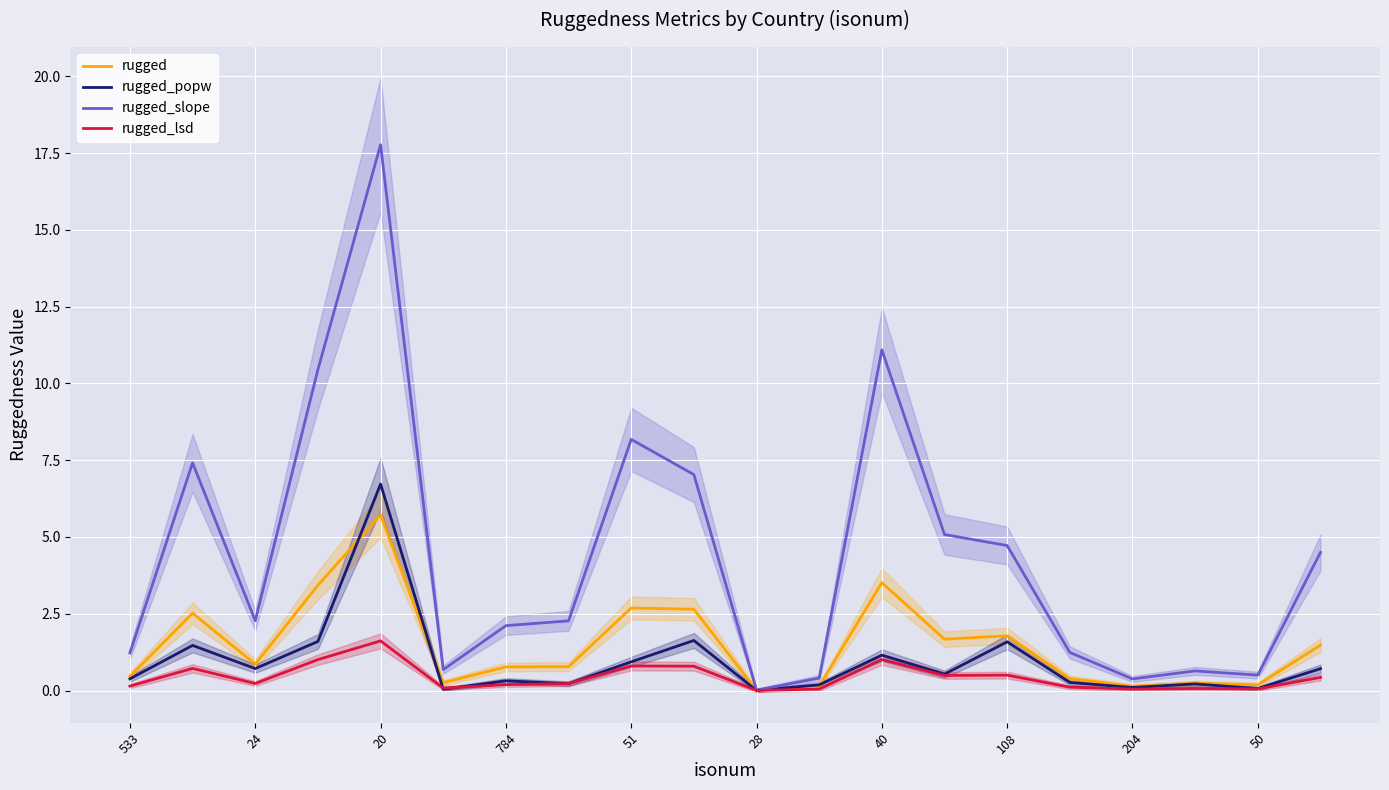

Which series has the widest spread of values?

rugged_slope